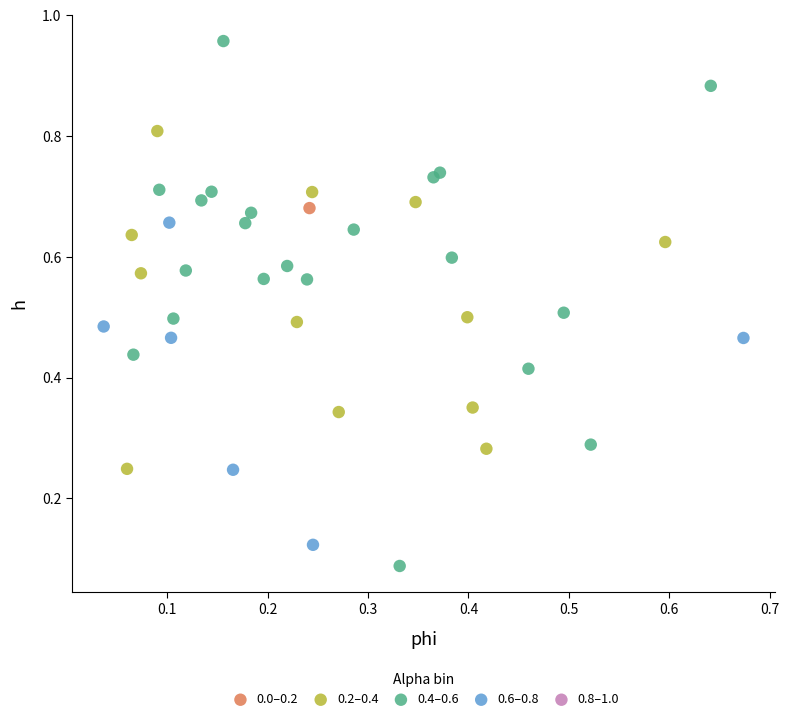

Which series reaches the maximum Y coordinate?

0.4–0.6